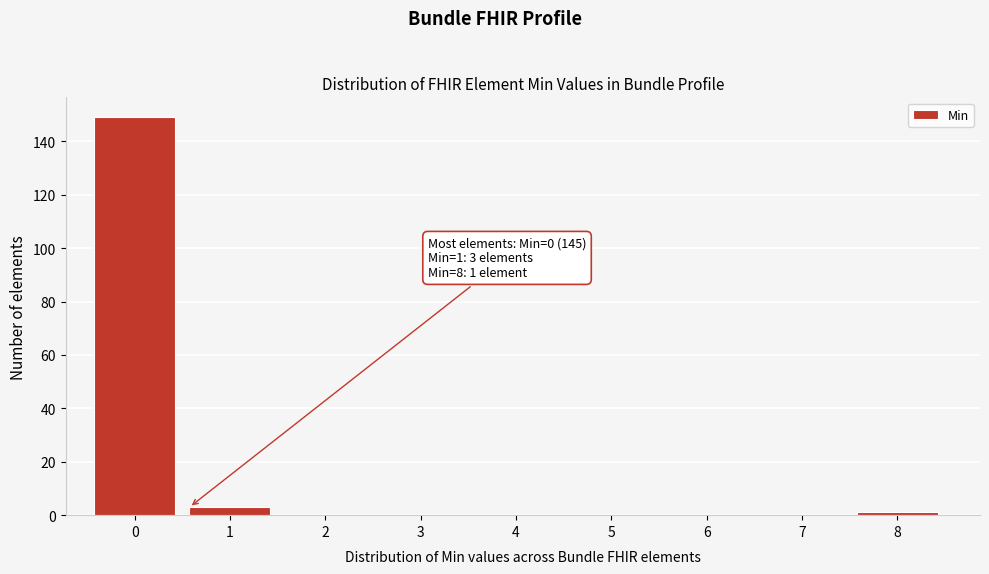

Reading left to right, what are all the values shown in this chart?

0=149	1=3	2=0	3=0	4=0	5=0	6=0	7=0	8=1